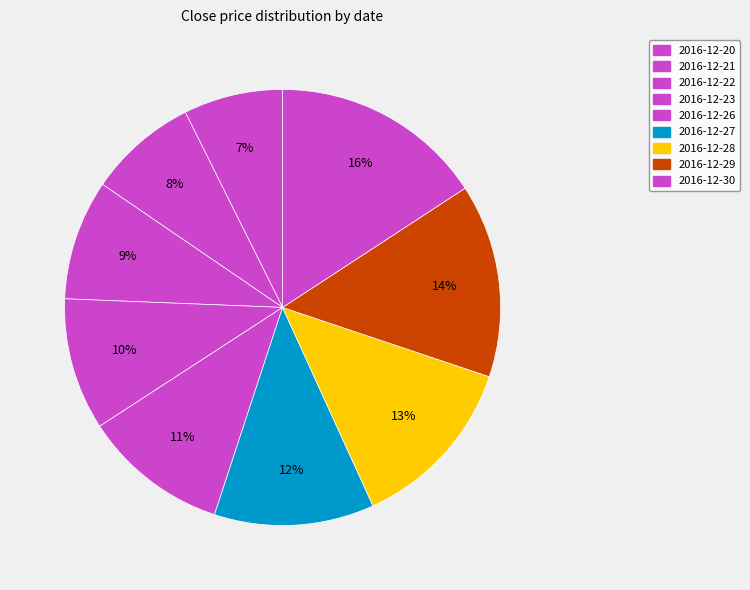

The 2016-12-23 slice represents 16% of the pie. True or false?

False